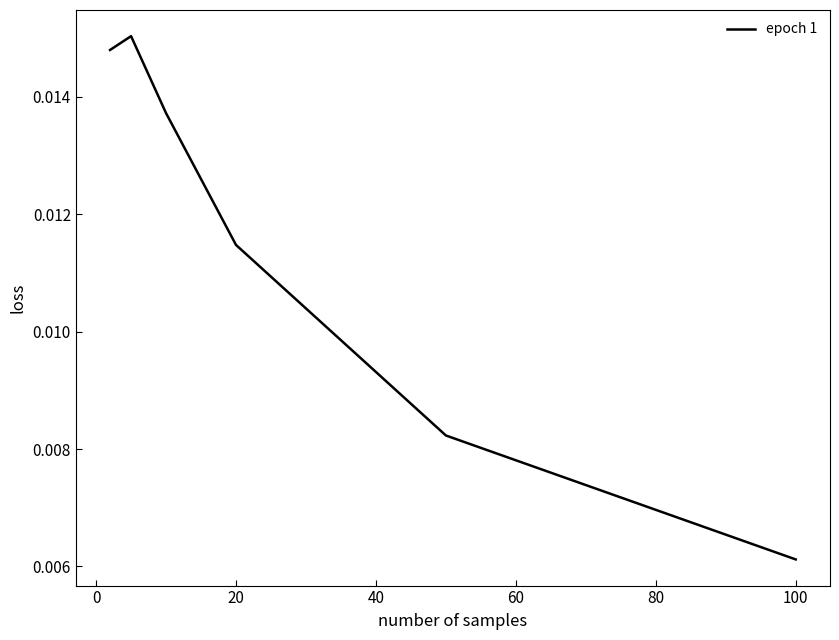

Count the values in the range 0 to 1.

6